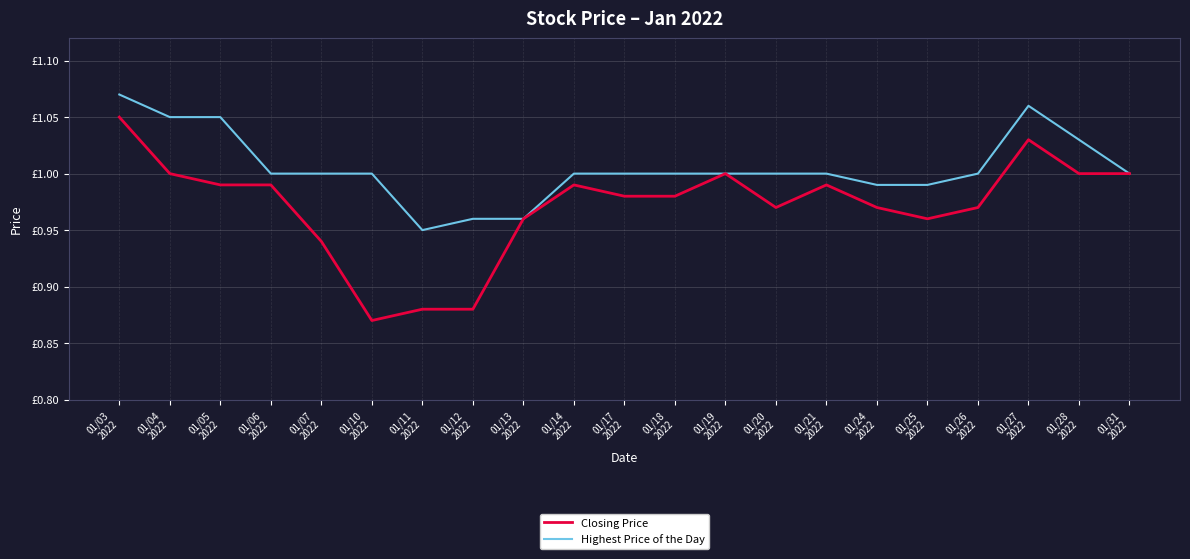

What are all the series names shown in the legend?

Closing Price, Highest Price of the Day